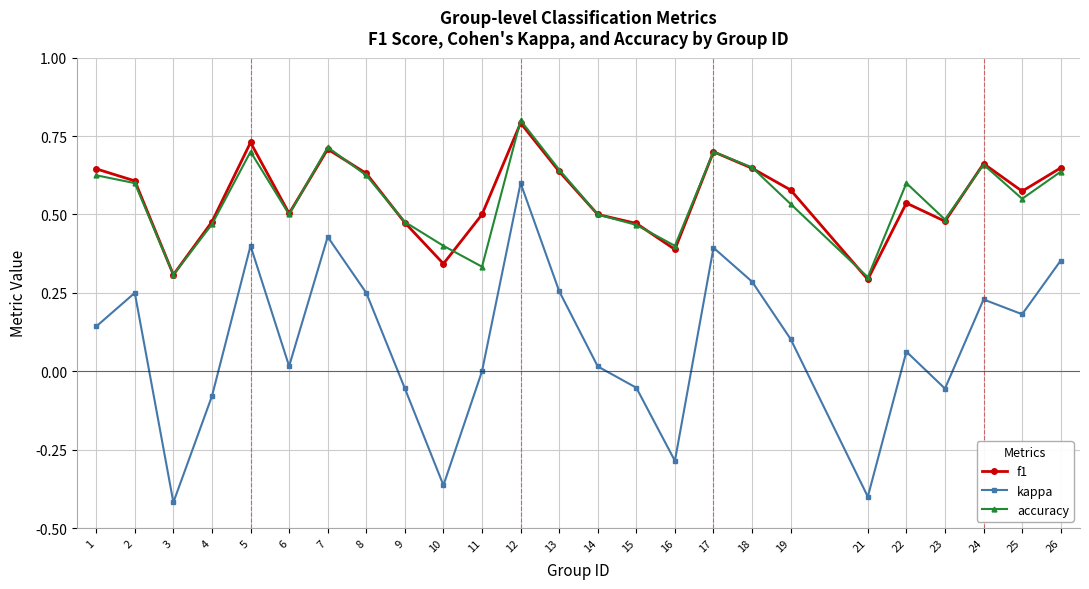

Which label corresponds to the smallest value in the chart?

3